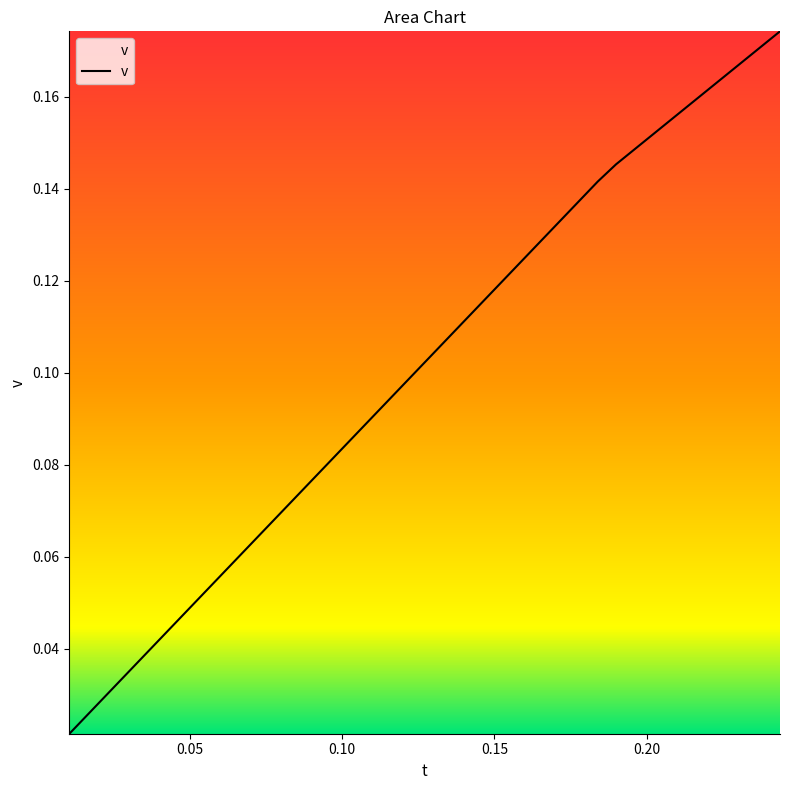

Reading right to left, list all the values displayed in this chart.

0.2	0.2	0.2	0.2	0.2	0.2	0.2	0.2	0.1	0.1	0.1	0.1	0.1	0.1	0.1	0.1	0.1	0.1	0.1	0.1	0.1	0.1	0.1	0.1	0.1	0.1	0.1	0.1	0.1	0.1	0.1	0.1	0.1	0.0	0.0	0.0	0.0	0.0	0.0	0.0